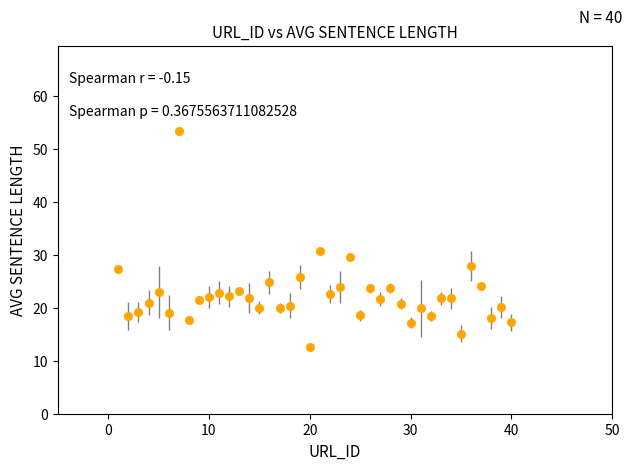

What is the greatest value displayed?

53.5